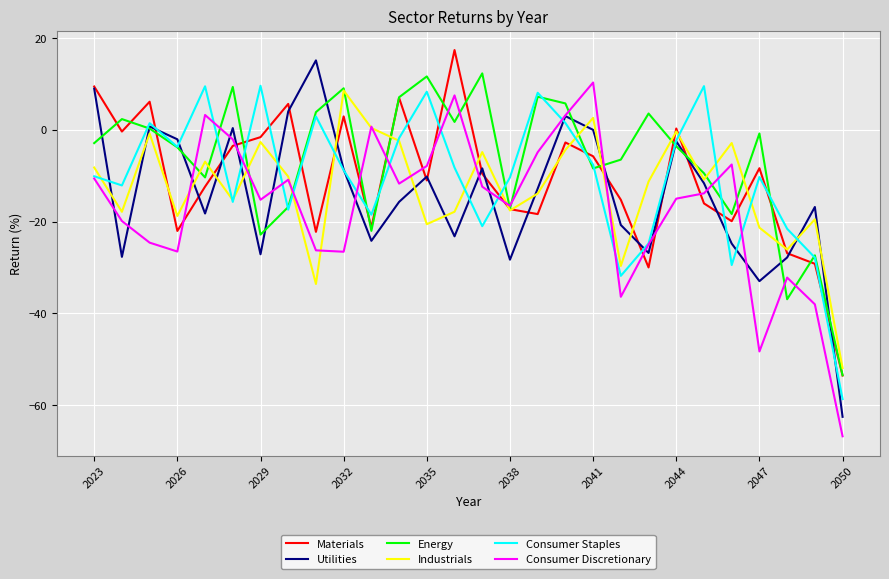

What is the smallest value displayed?

-66.8